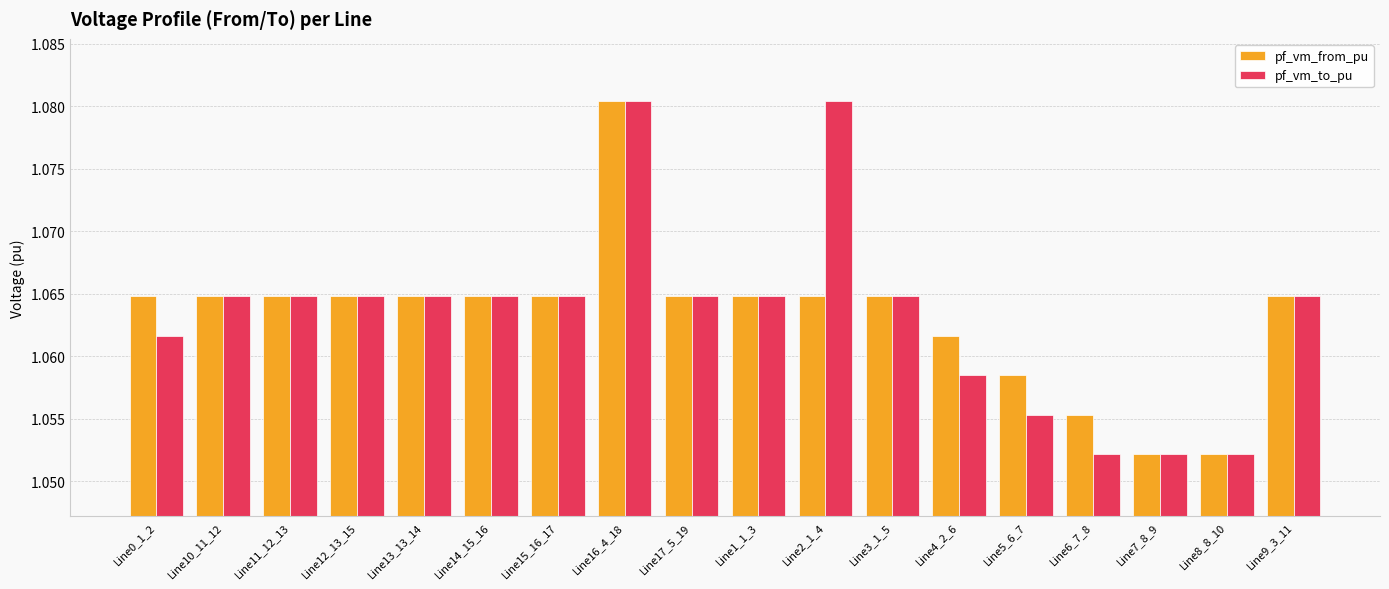

What are all the series names shown in the legend?

pf_vm_from_pu, pf_vm_to_pu